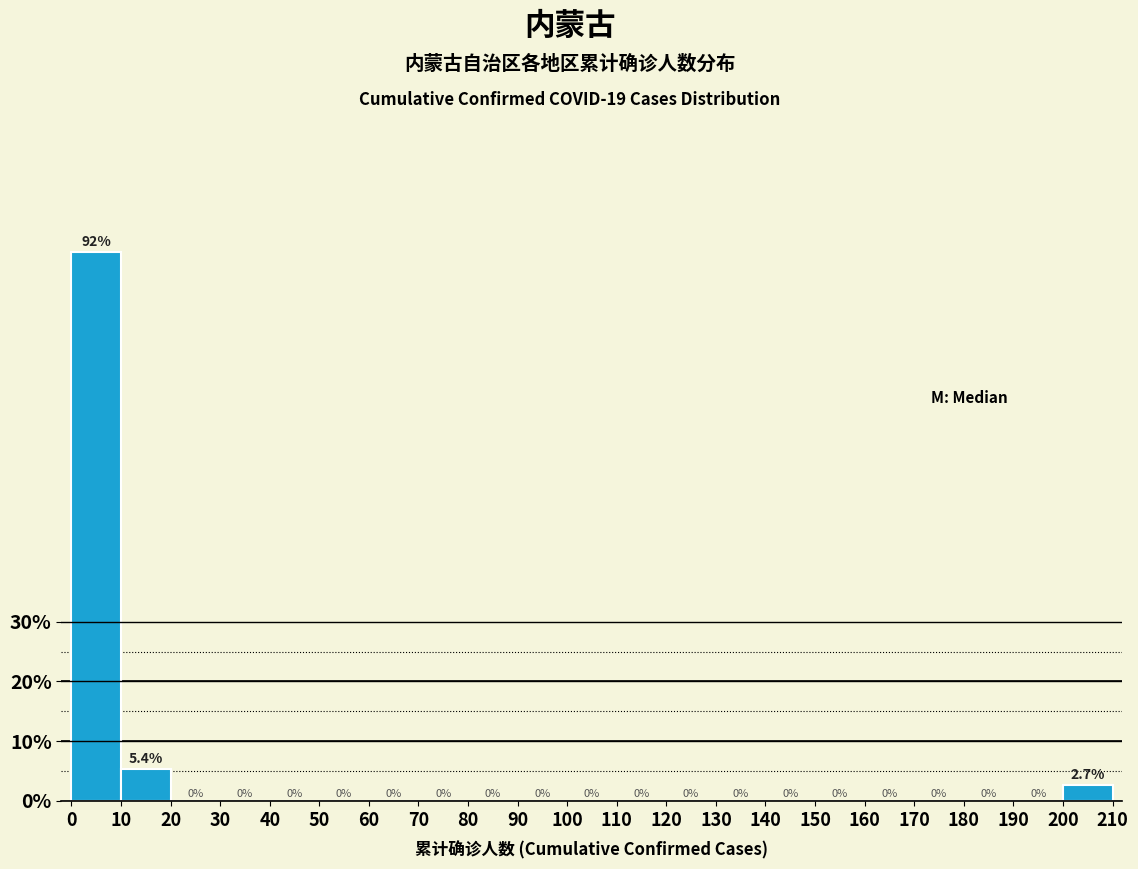

What is the height of the bar covering 10 to 20 on the x-axis?

5.4